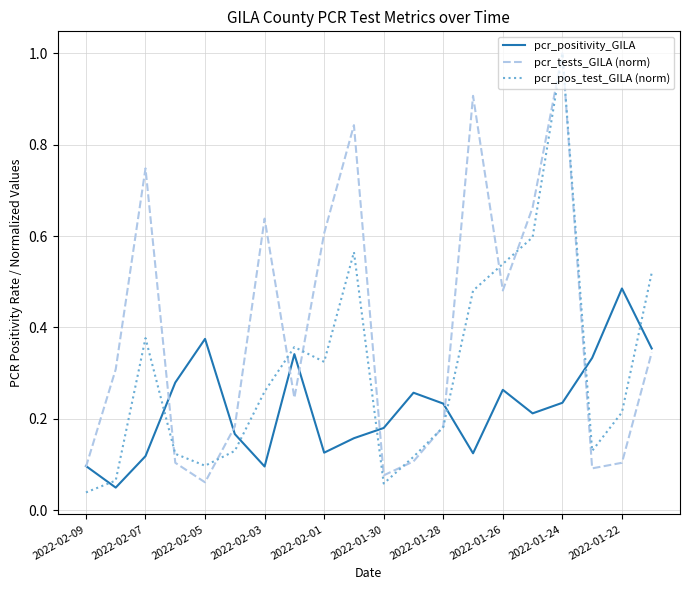

What are all the series names shown in the legend?

pcr_positivity_GILA, pcr_tests_GILA (norm), pcr_pos_test_GILA (norm)